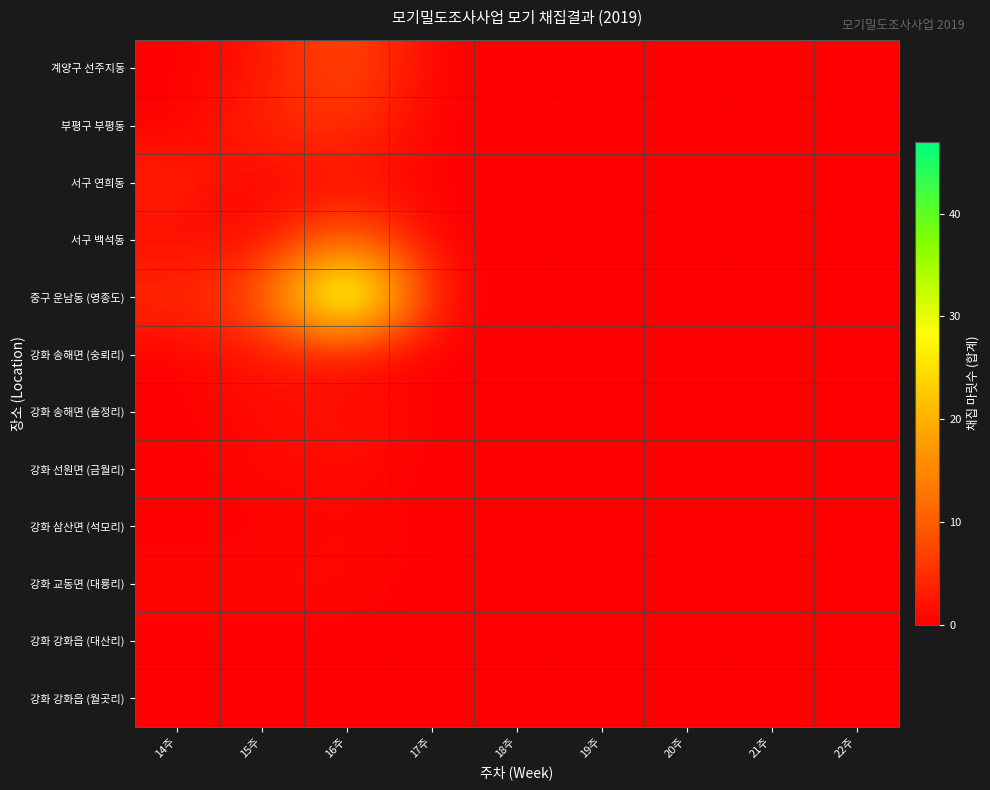

Which series has the largest total across all categories?

중구 운남동 (영종도)